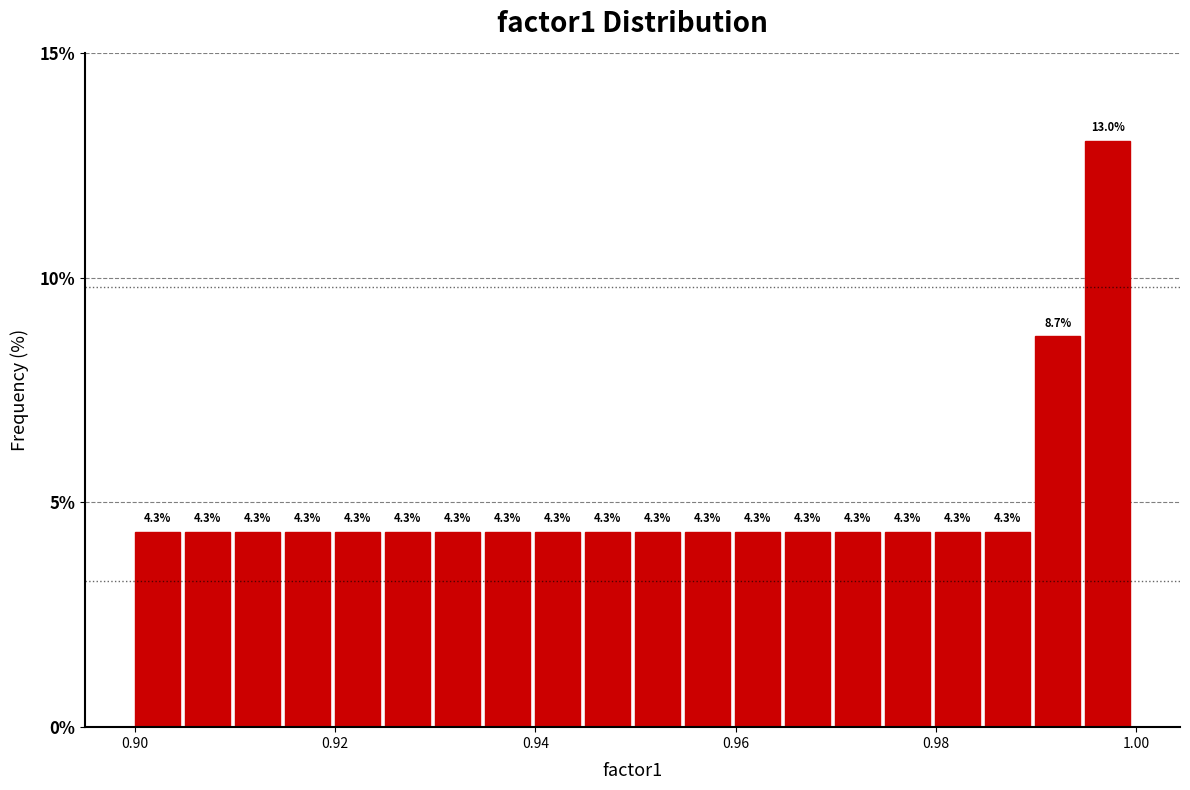

Read against the x-axis, roughly where is the centre of the tallest bar?

0.998